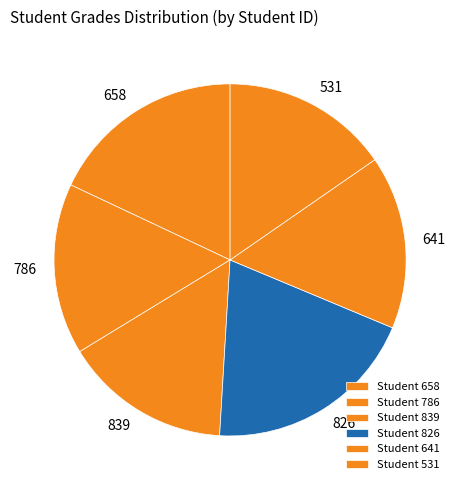

The 786 slice represents 16% of the pie. True or false?

True